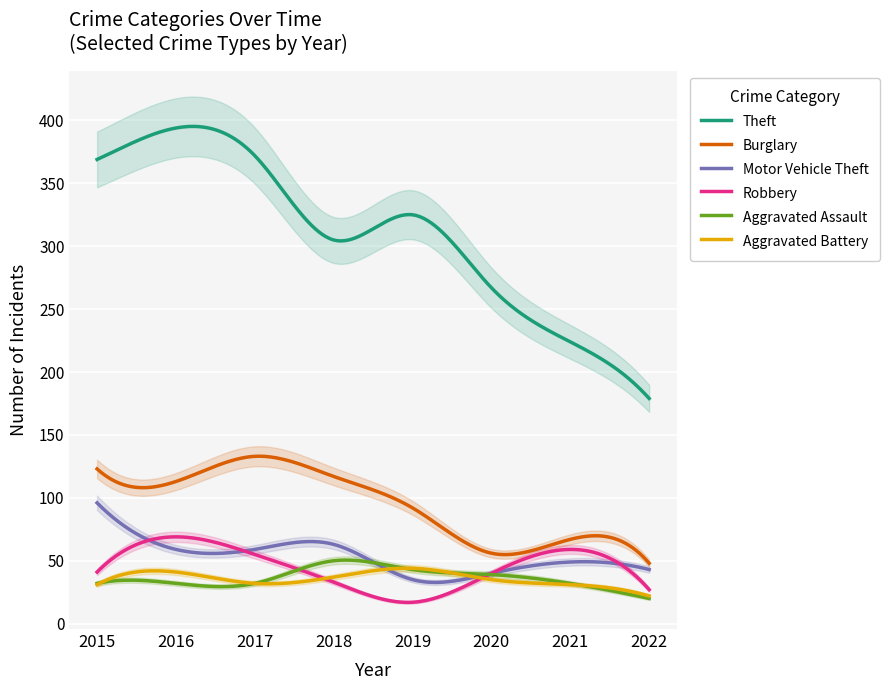

At which label does Burglary first exceed 113?

2015